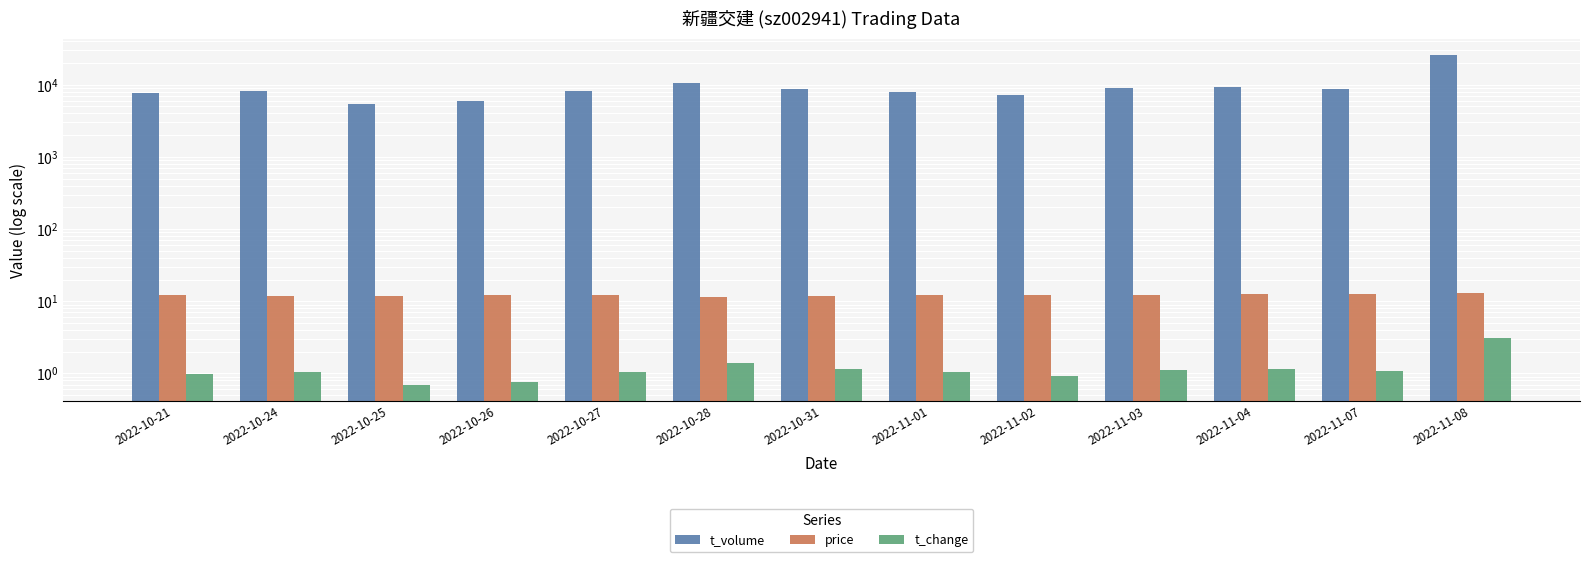

What position from the right is 2022-11-07?

2